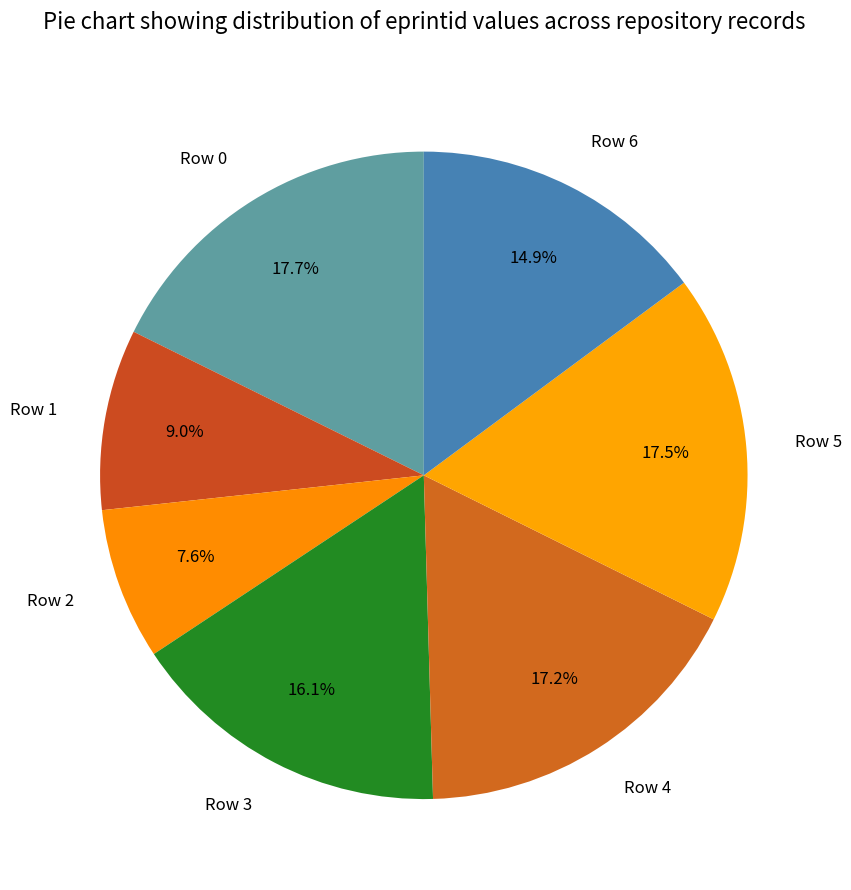

Does Row 0 account for over 50% of the chart?

No